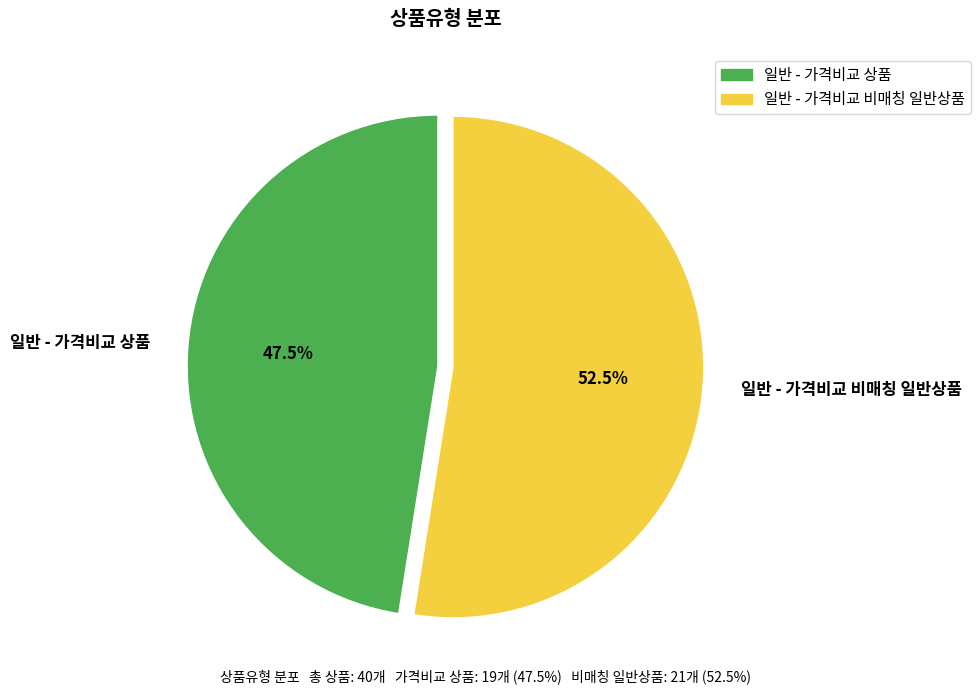

Count the number of slices in the pie.

2